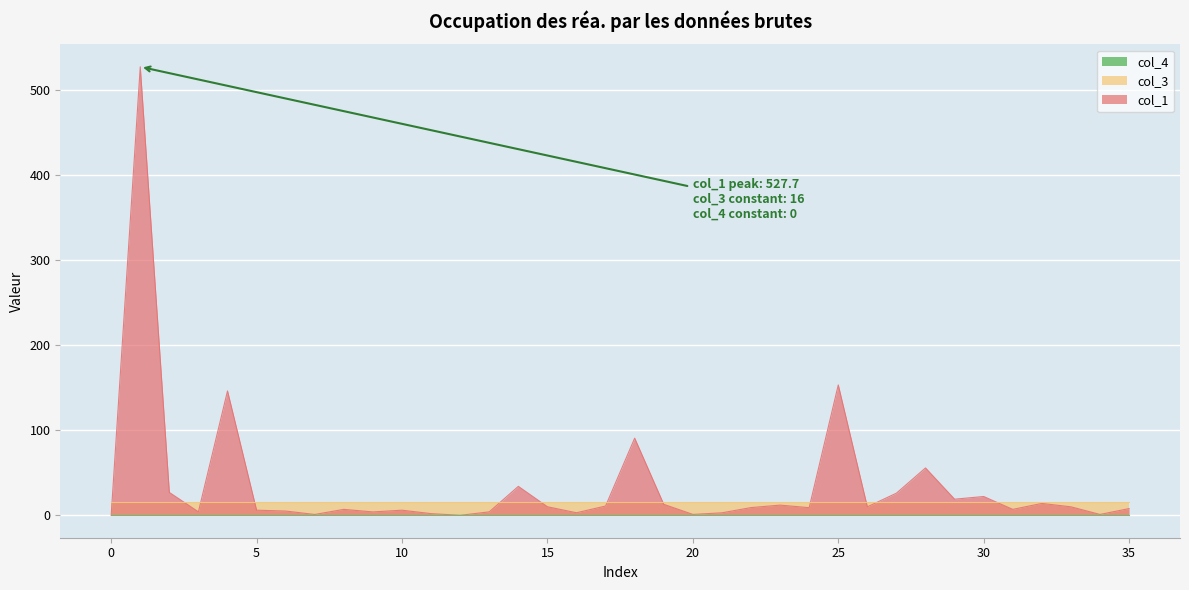

True or false: col_4 and col_3 intersect in this chart.

False